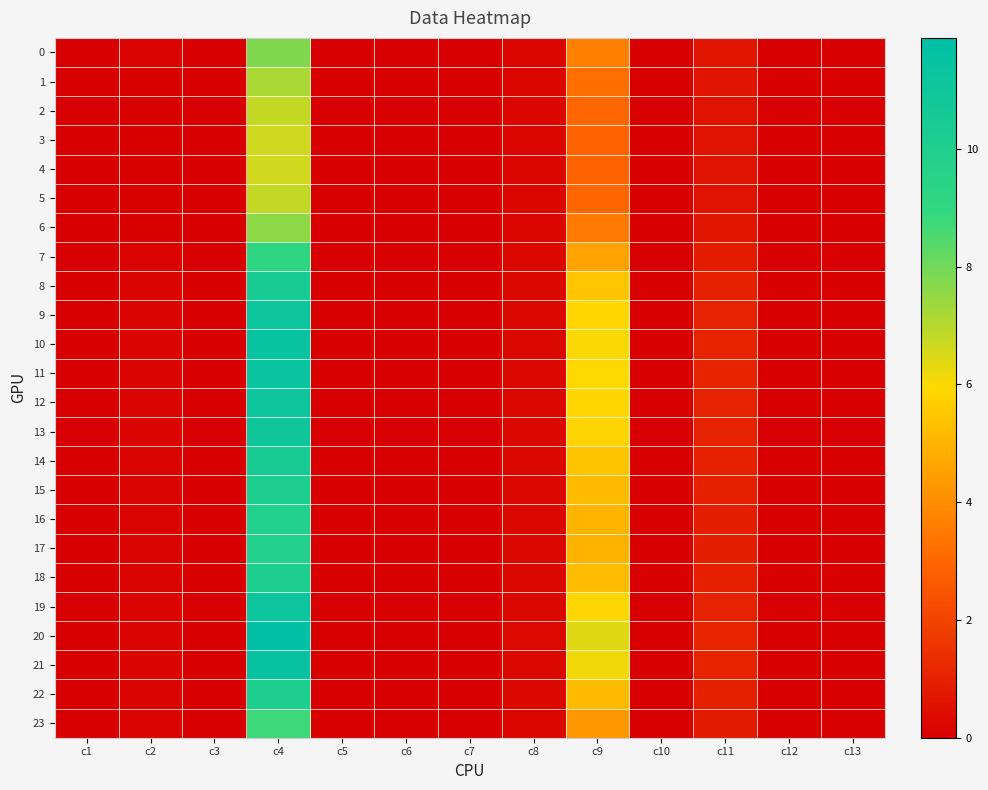

At how many categories does at least one series exceed 0?

8